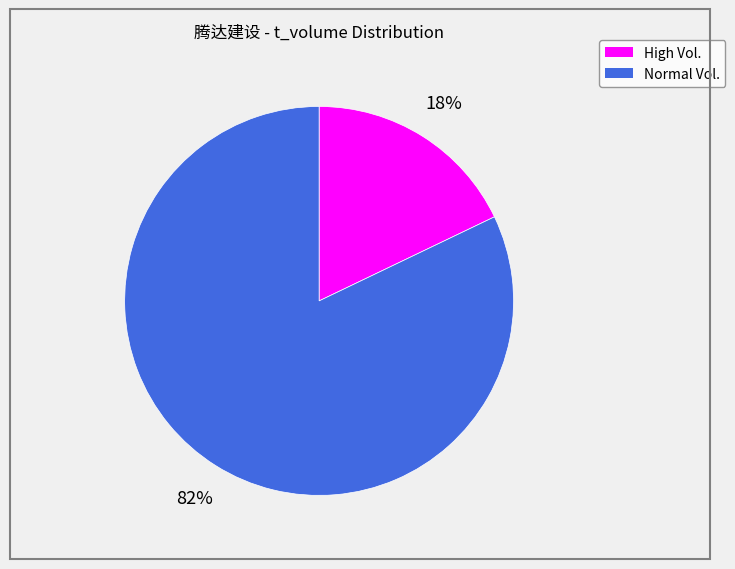

To the nearest percent, what is the difference between the largest and smallest slice percentages?

64%